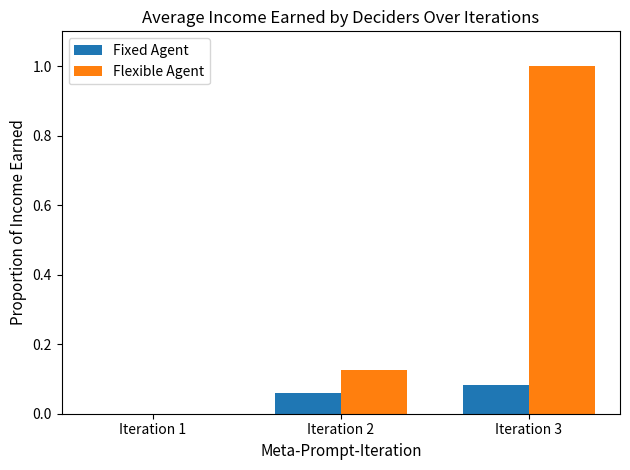

At which category does the chart reach its peak across all series?

Iteration 3